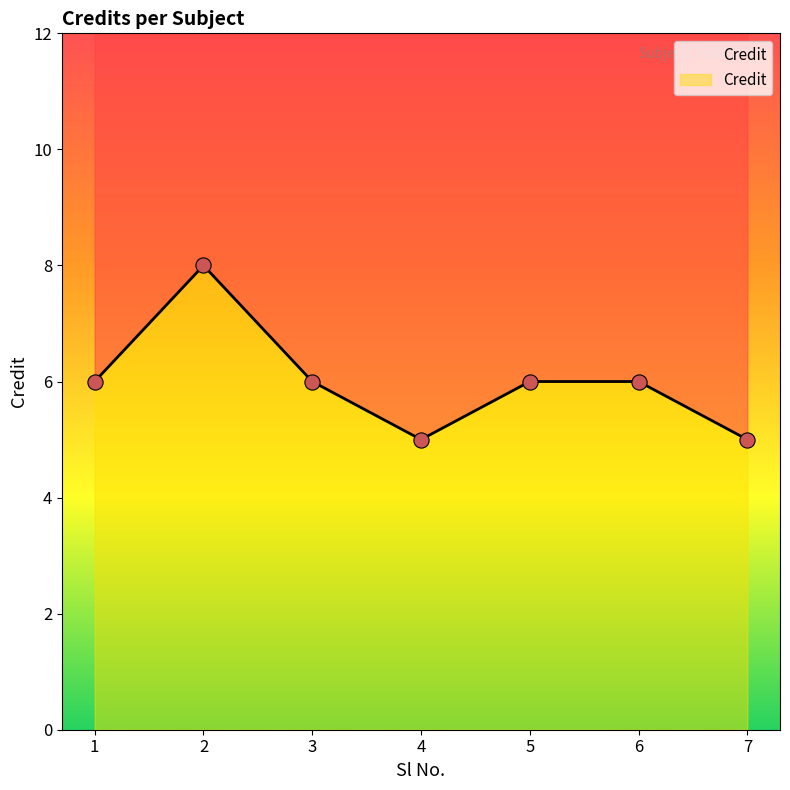

Between 4 and 1, which is larger?

1